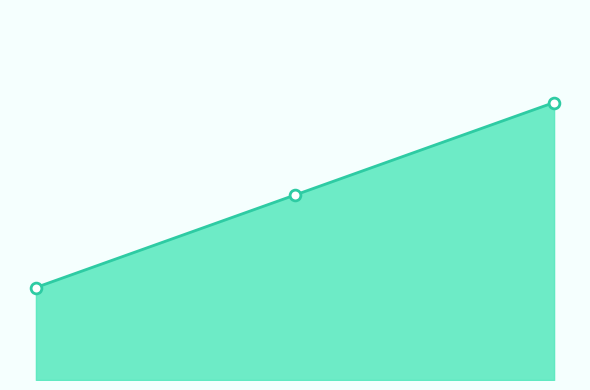

Which series reaches the minimum Y coordinate?

LamaHukuman